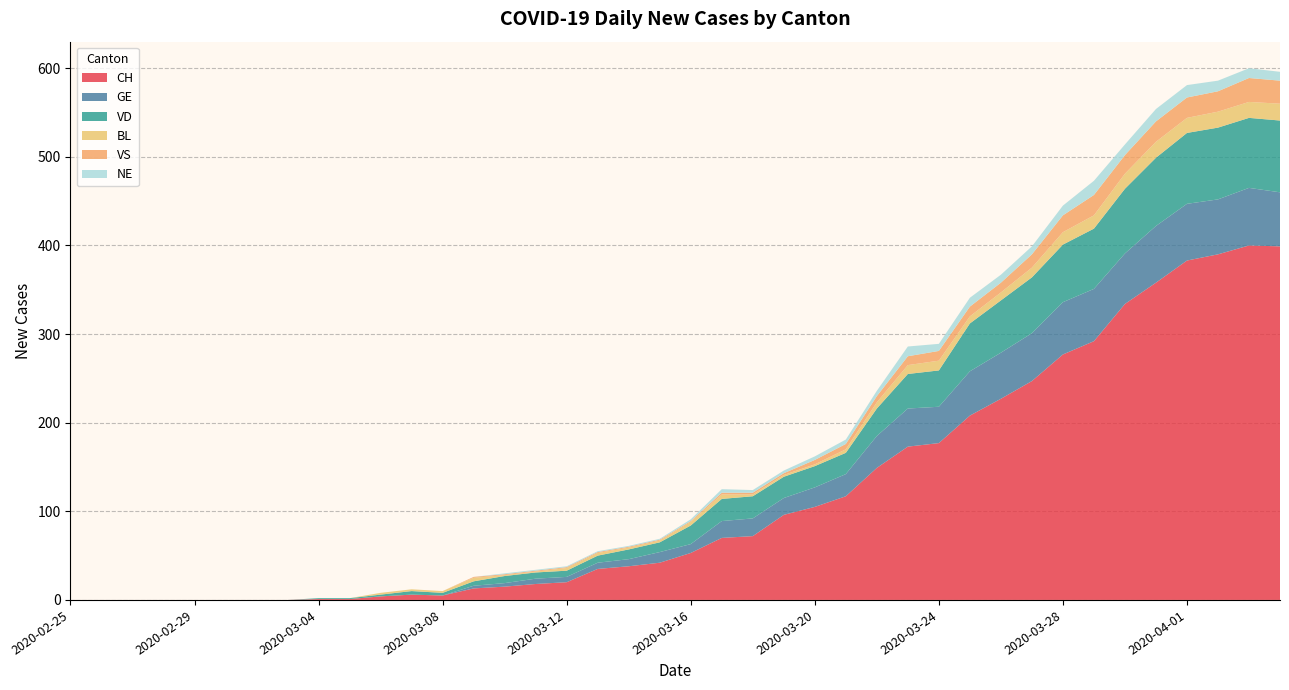

Reading left to right, list all the values displayed in this chart.

CH: 0	0	0	0	0	0	0	0	1	1	4	6	5	13	15	18	20	35	38	42	53	70	72	96	105	117	149	173	177	208	227	247	277	292	334	358	383	390	400	399
GE: 0	0	0	0	0	0	0	0	0	0	0	0	0	3	4	6	6	7	8	12	10	19	20	19	22	25	36	43	41	50	52	54	59	59	57	64	64	62	65	61
VD: 0	0	0	0	0	0	0	0	1	1	2	4	3	5	8	7	7	8	11	11	21	25	25	24	24	24	31	39	41	54	59	63	65	68	73	77	80	81	79	81
BL: 0	0	0	0	0	0	0	0	0	0	2	2	2	4	1	1	3	3	2	2	4	5	2	2	2	4	7	10	11	8	9	11	14	15	17	18	17	18	18	19
VS: 0	0	0	0	0	0	0	0	0	0	0	0	0	1	1	1	1	1	1	1	1	2	2	2	5	6	7	10	11	11	11	15	19	23	21	23	23	23	27	26
NE: 0	0	0	0	0	0	0	0	0	0	0	0	0	0	1	1	1	1	1	1	2	4	3	3	4	5	6	11	8	10	9	9	11	16	12	14	14	12	11	10